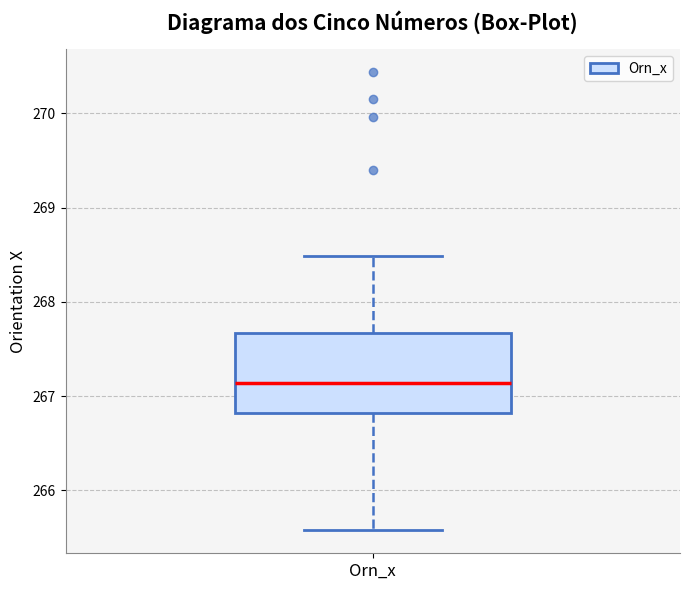

Transcribe this box plot: give where the median line is, the range the box spans, and where the two whiskers end, as read against the y-axis. The values are not printed on the chart, so give them approximately, as read against the axis.

median 267.1, box 266.8 to 267.7, whiskers 265.6 to 268.5